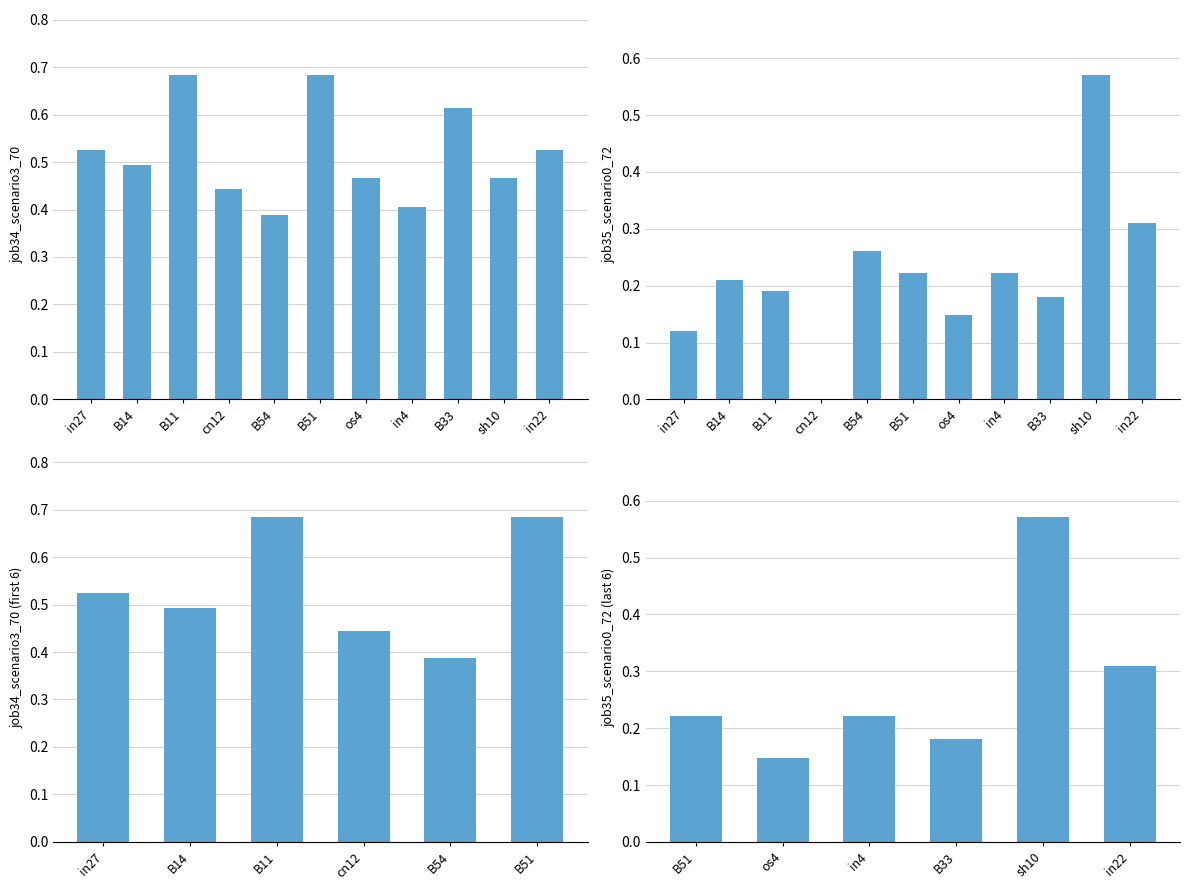

What is the label of the 7th bar from the right?

B54